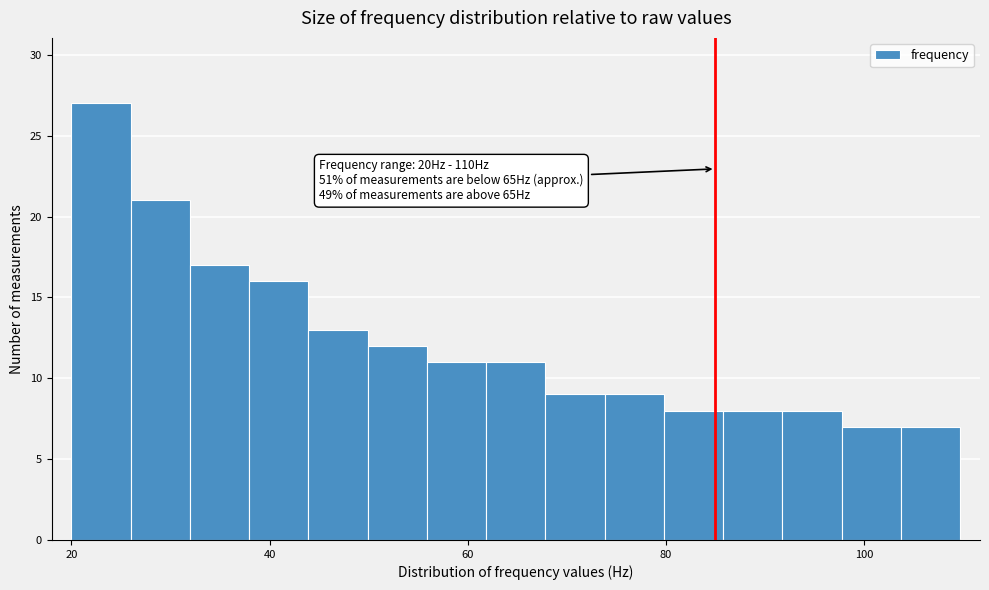

Read against the x-axis, roughly where is the centre of the tallest bar?

22